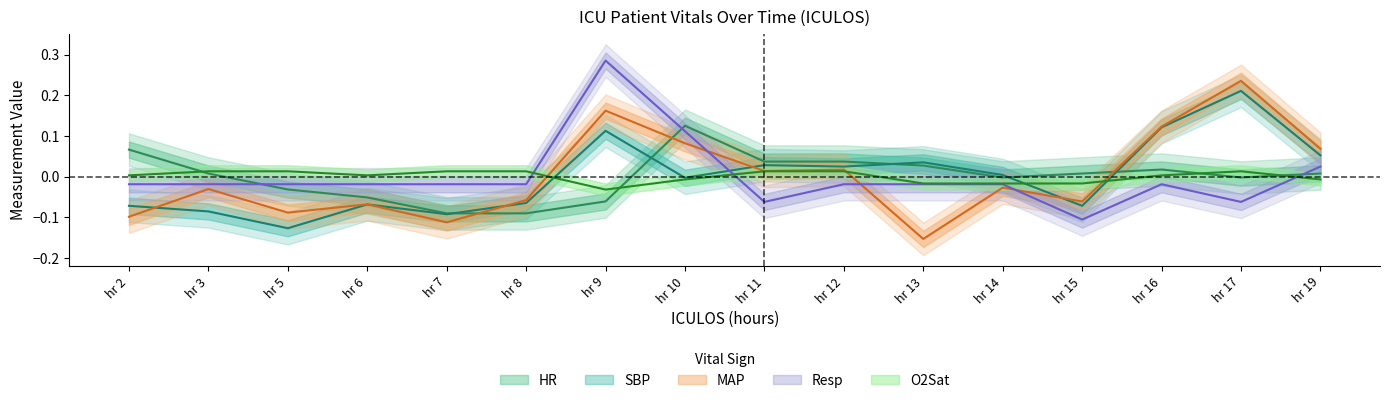

Which series has the largest total across all categories?

SBP